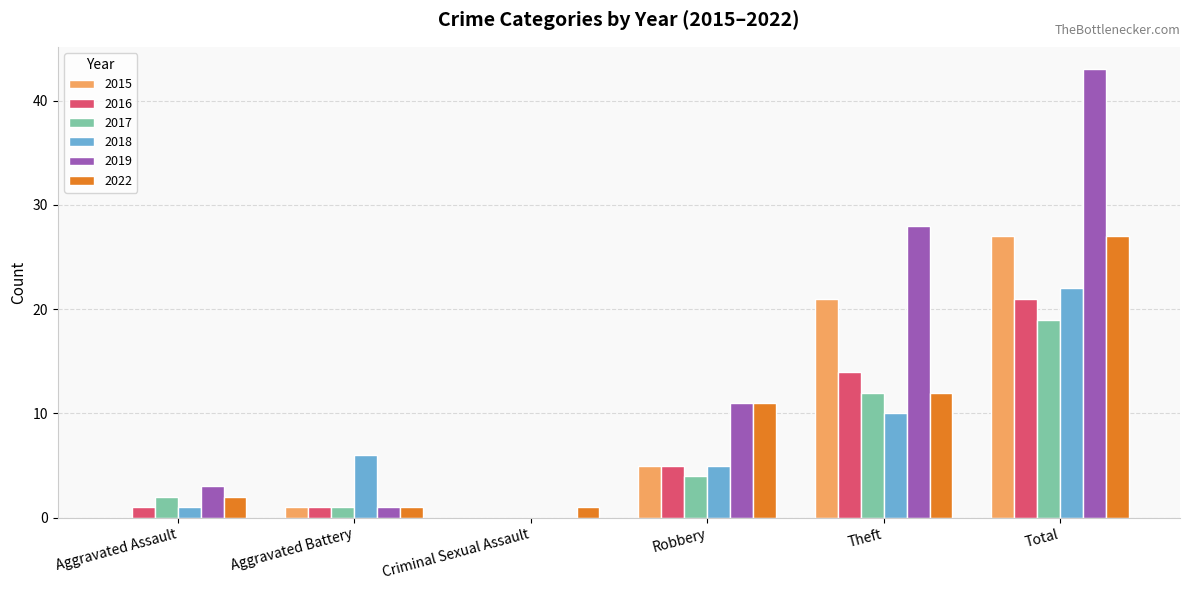

At which label does 2018 reach its peak?

Total